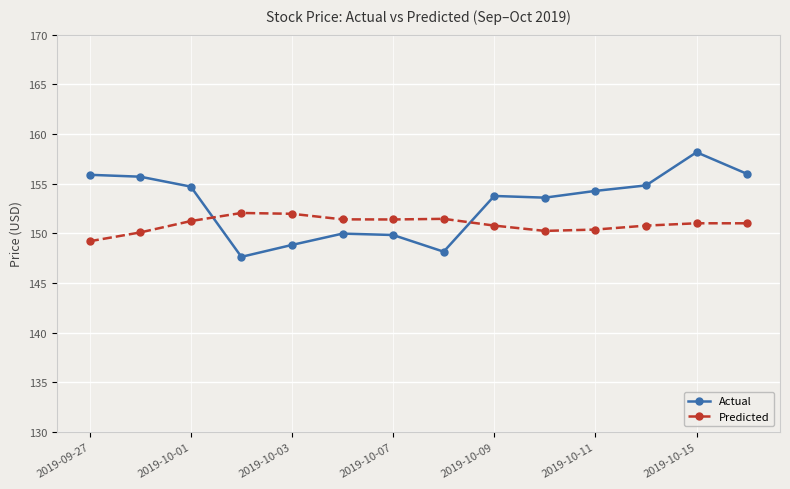

True or false: Predicted and Actual cross at least once.

True